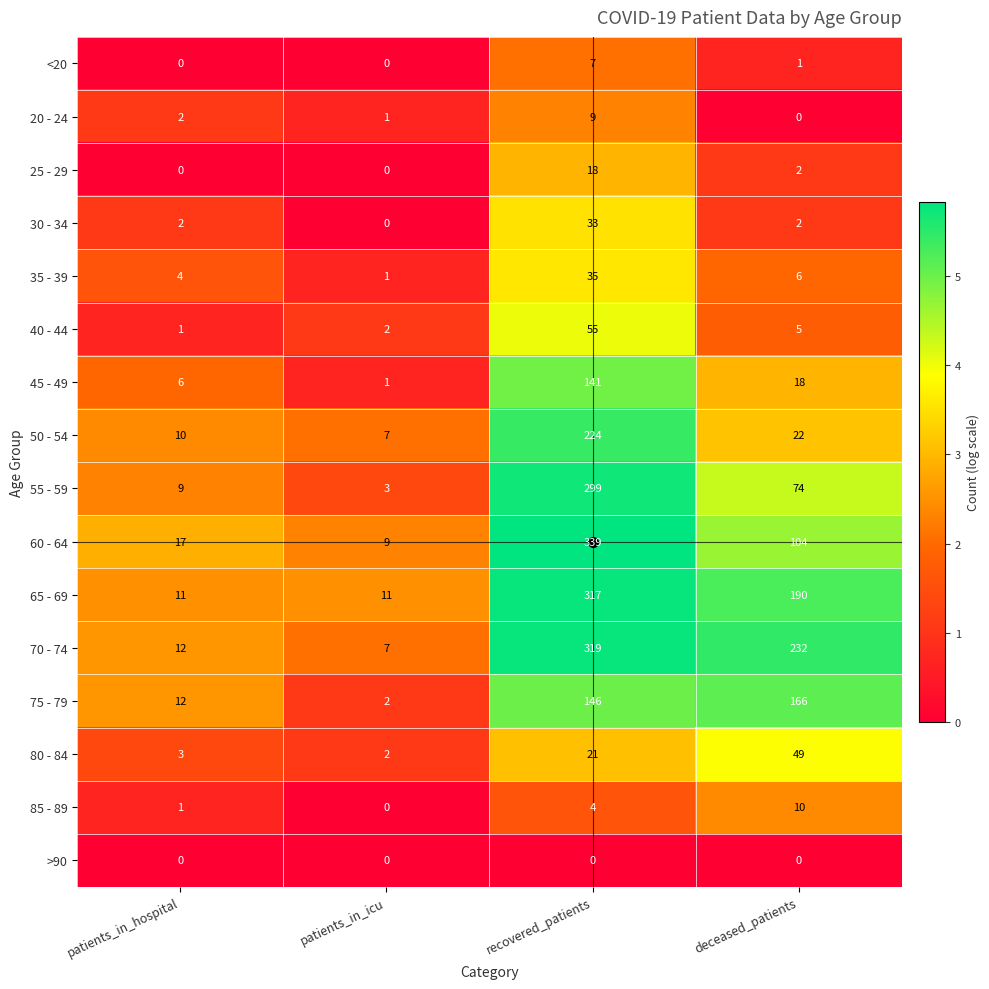

What is the highest value of the 65 - 69 series?

317